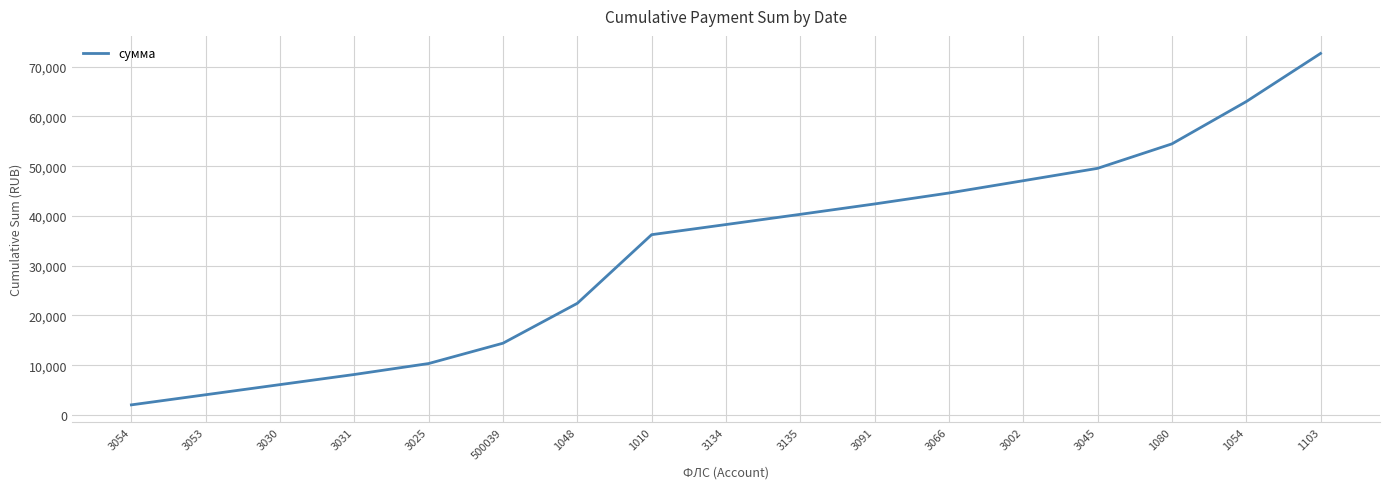

At which category does the chart reach its minimum across all series?

3054